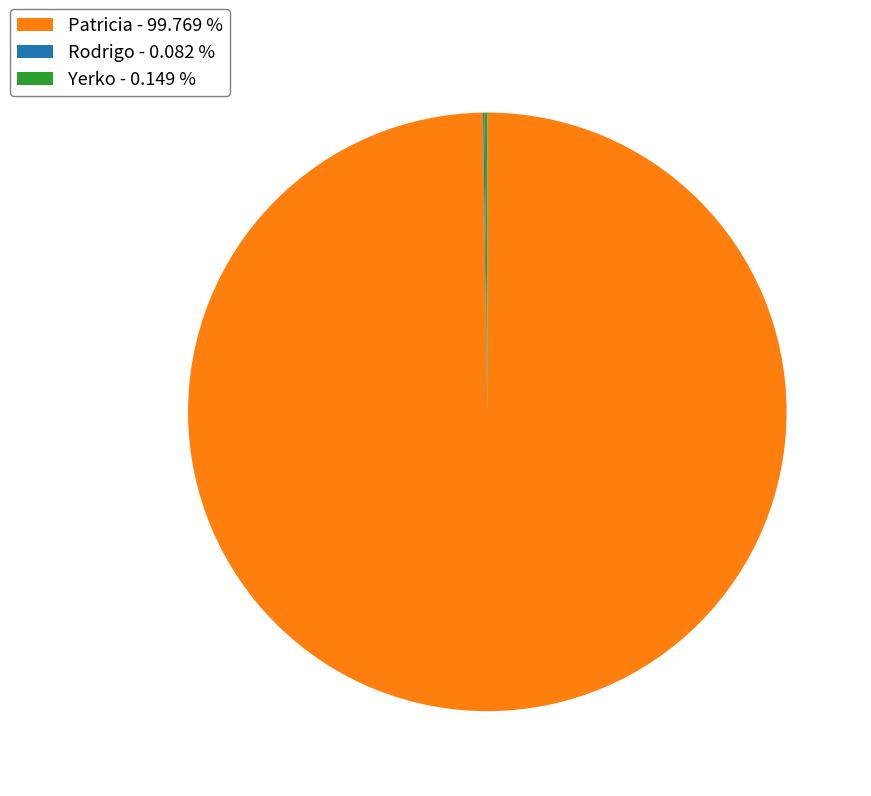

Is there any slice that represents more than half of the pie?

Yes